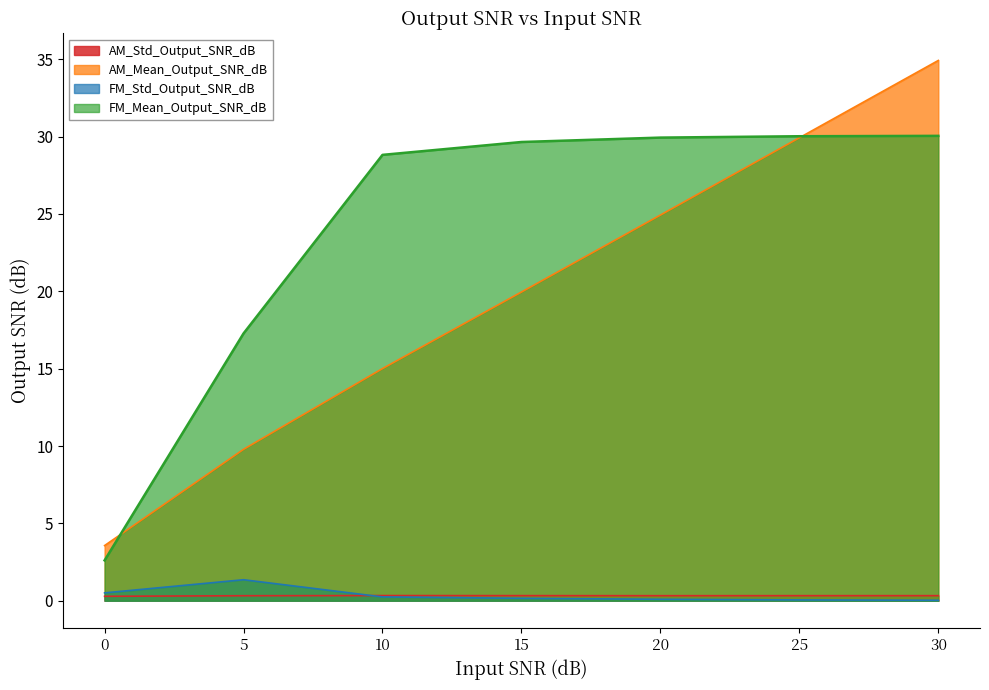

True or false: FM_Std_Output_SNR_dB and FM_Mean_Output_SNR_dB cross at least once.

False